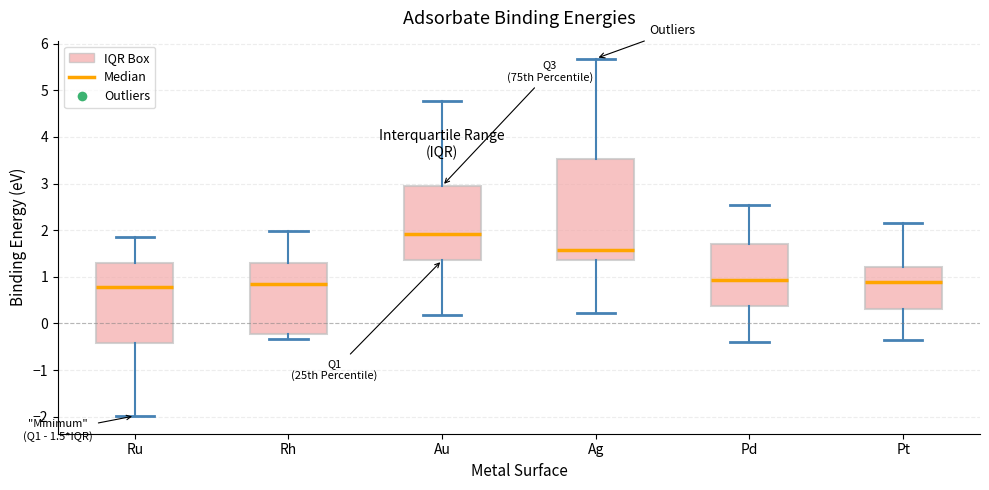

Which box is the tallest, from its lower edge to its upper edge?

Ag